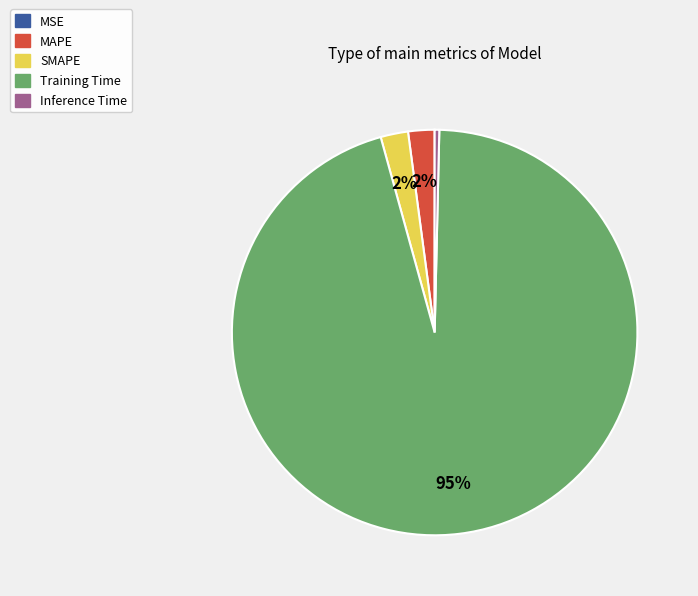

Which slice is the largest?

Training Time